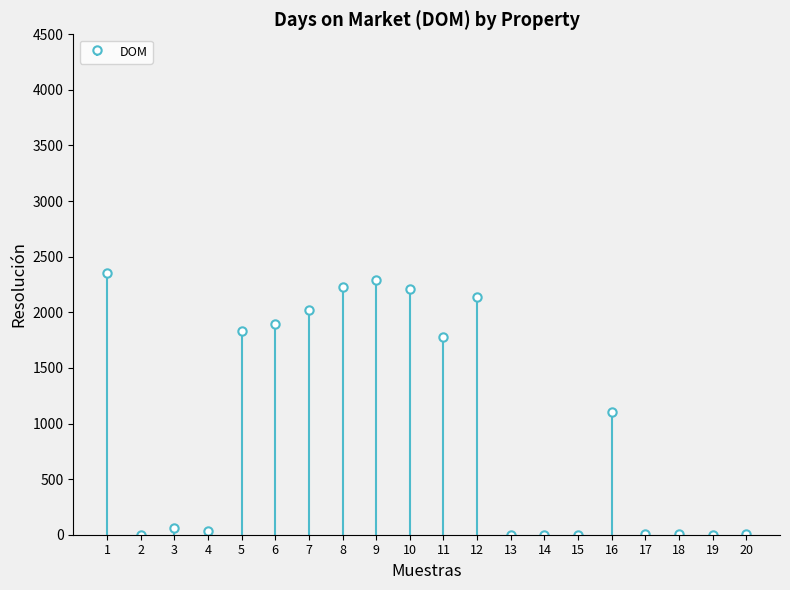

Reading left to right, transcribe all the data shown in this chart.

2357	0	56	29	1833	1899	2017	2227	2294	2211	1778	2141	0	0	0	1102	2	2	1	2